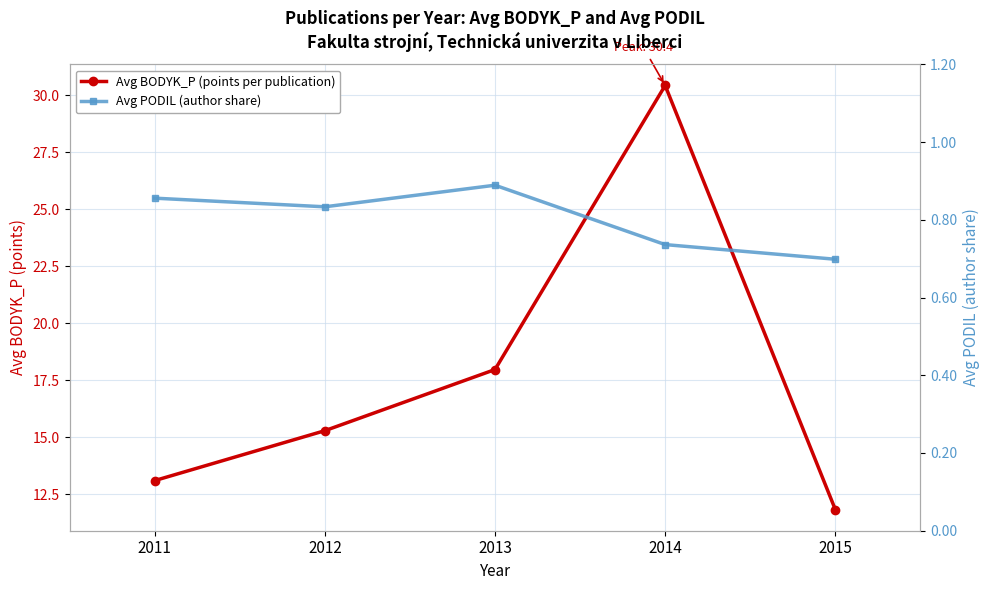

Between 2013 and 2015, which series saw the biggest shift?

Avg BODYK_P (points per publication)